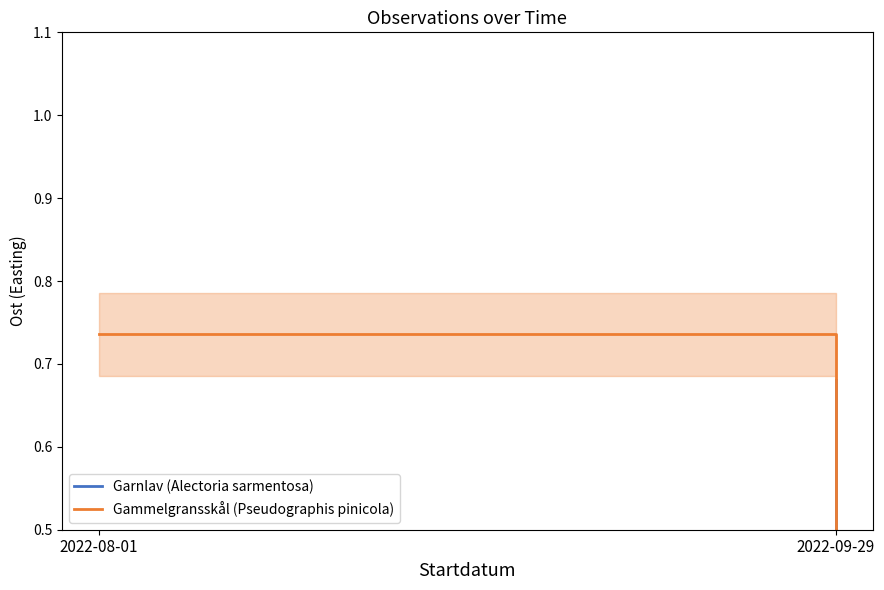

Does the chart display data point markers on the line(s)?

No